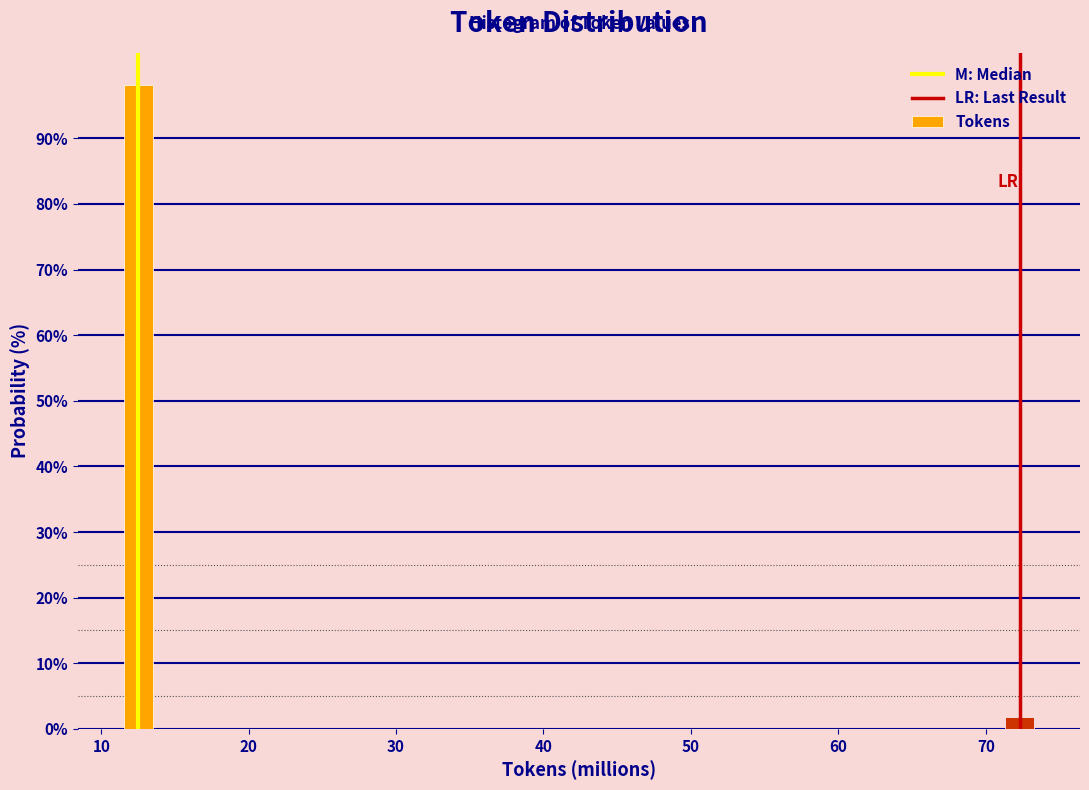

Reading left to right, list all the values displayed in this chart.

10=98.1	70=1.9